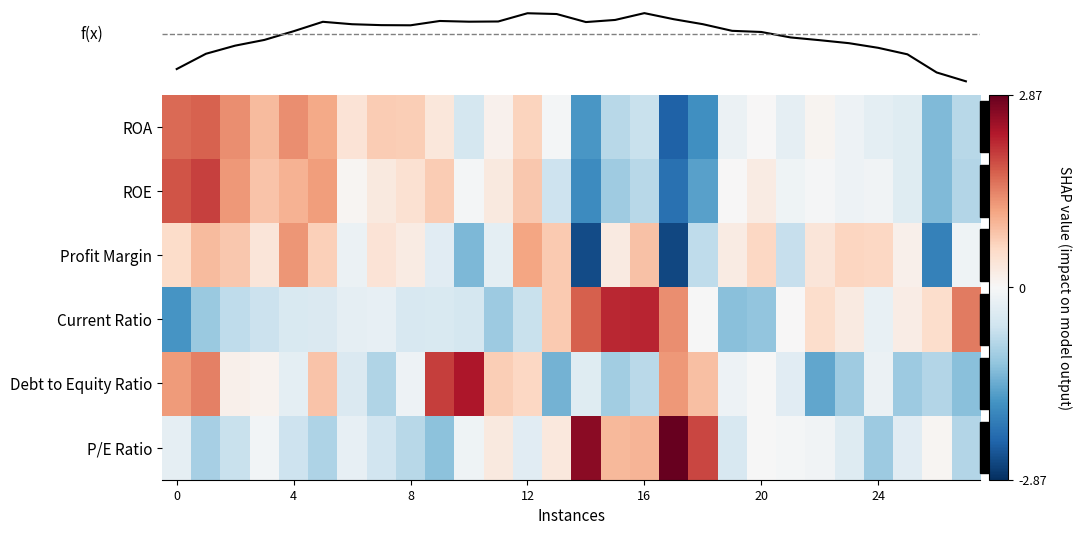

At which category does the chart reach its minimum across all series?

17